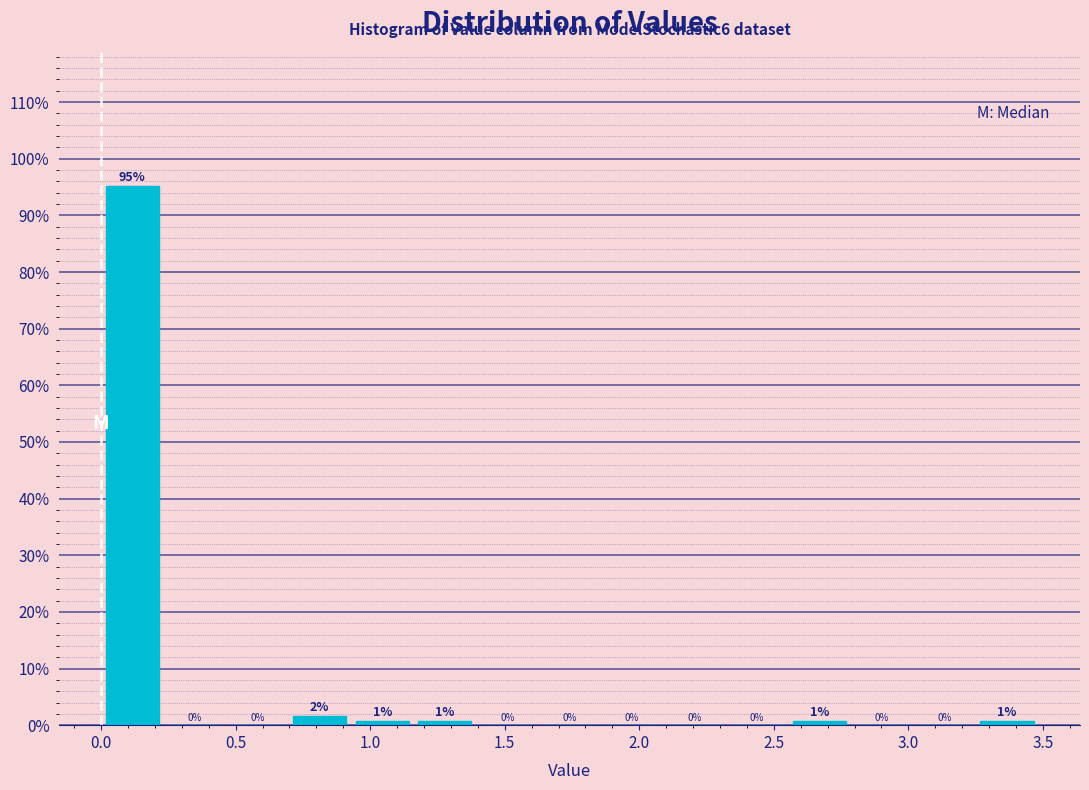

Over which range of the x-axis is the bar tallest?

0.00 to 0.25